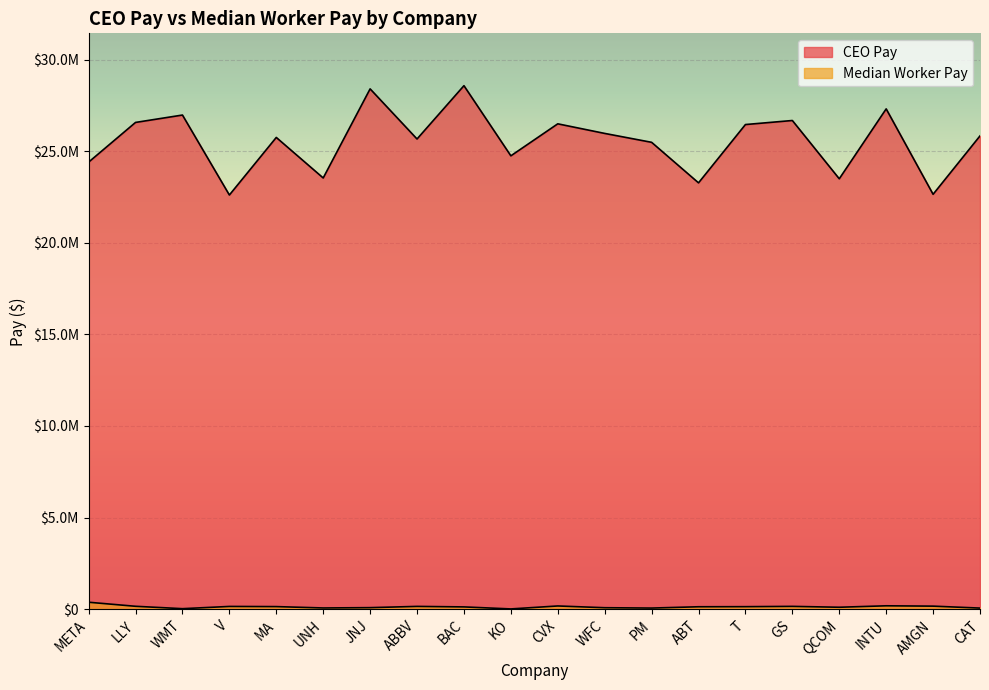

Reading left to right, list all the values displayed in this chart.

CEO Pay: 24399968	26565732	26968924	22604568	25746498	23534936	28397240	25661972	28571192	24742908	26489856	25966198	25480514	23268171	26450157	26670817	23490335	27305429	22643650	25830332
Median Worker Pay: 379050	157937	27642	149782	140777	66821	84000	151991	124221	13752	175673	80012	60974	132152	137176	153492	105548	184705	166322	59528